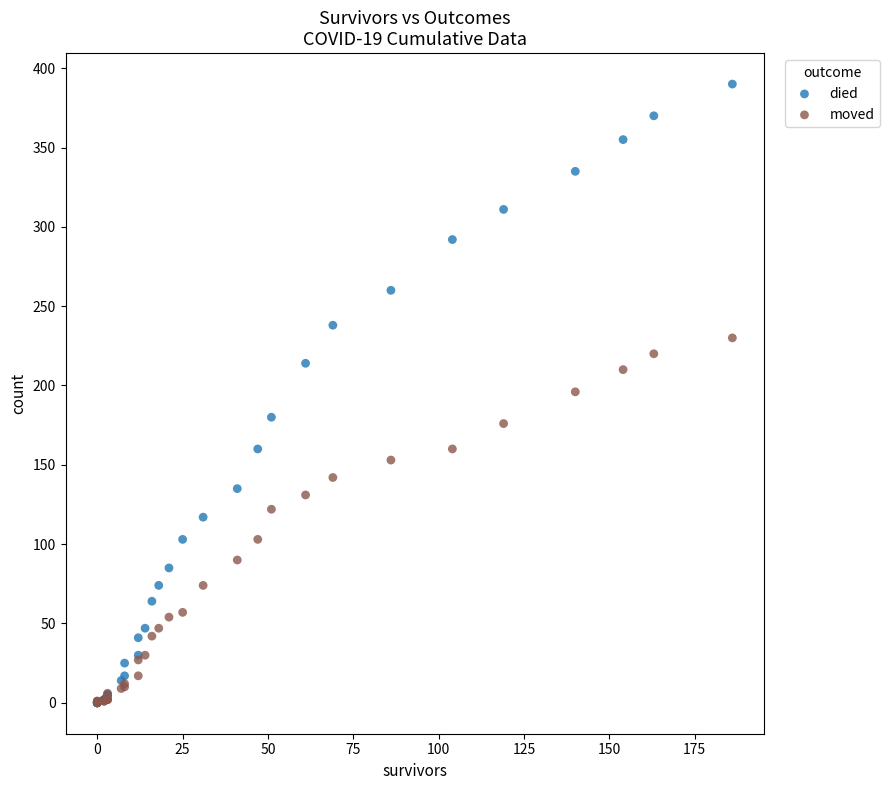

Which series has the widest spread of Y values?

died